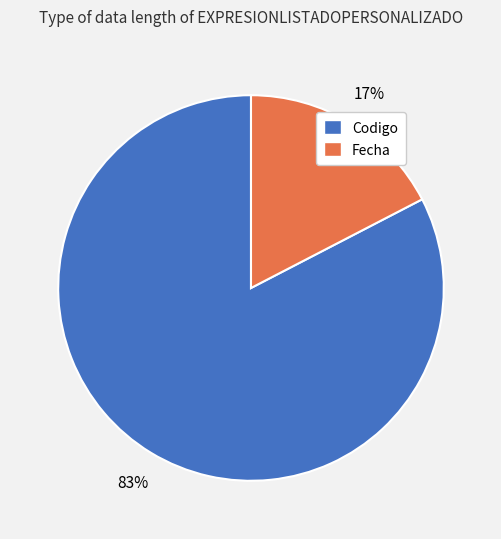

To the nearest percent, what is the combined percentage of Fecha and Codigo?

100%